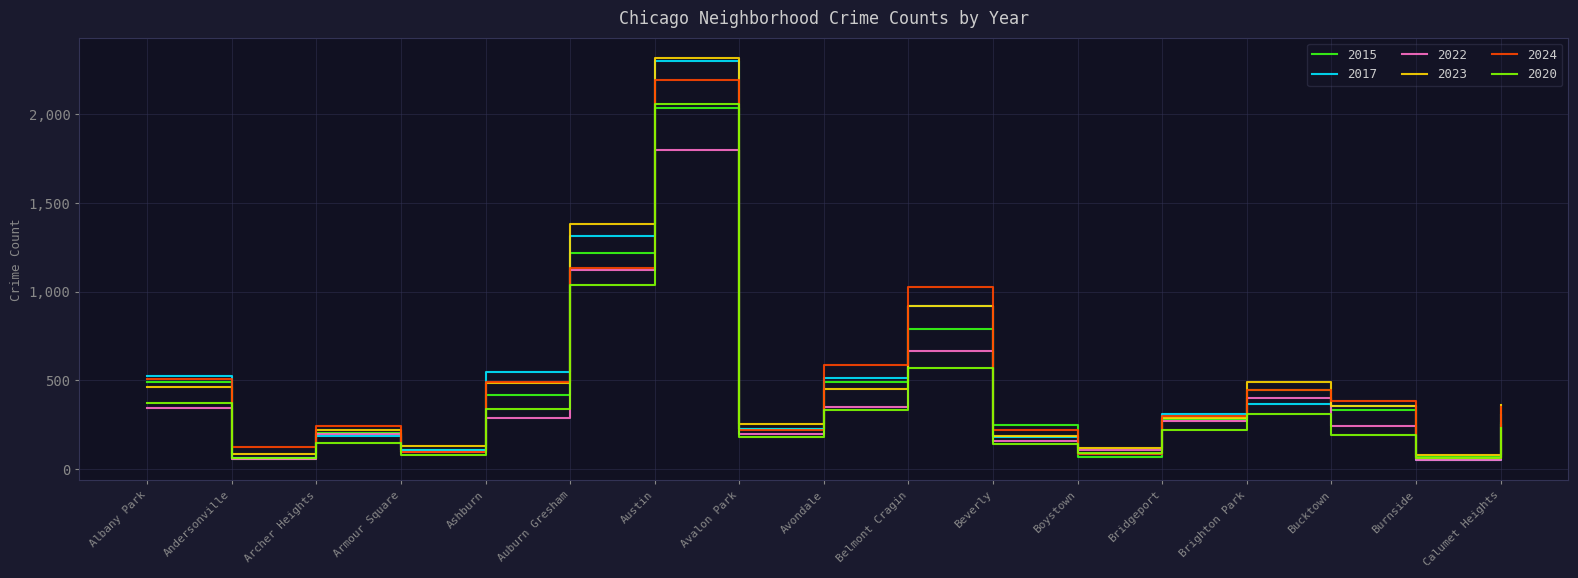

What is the average value of the 2015 series?

455